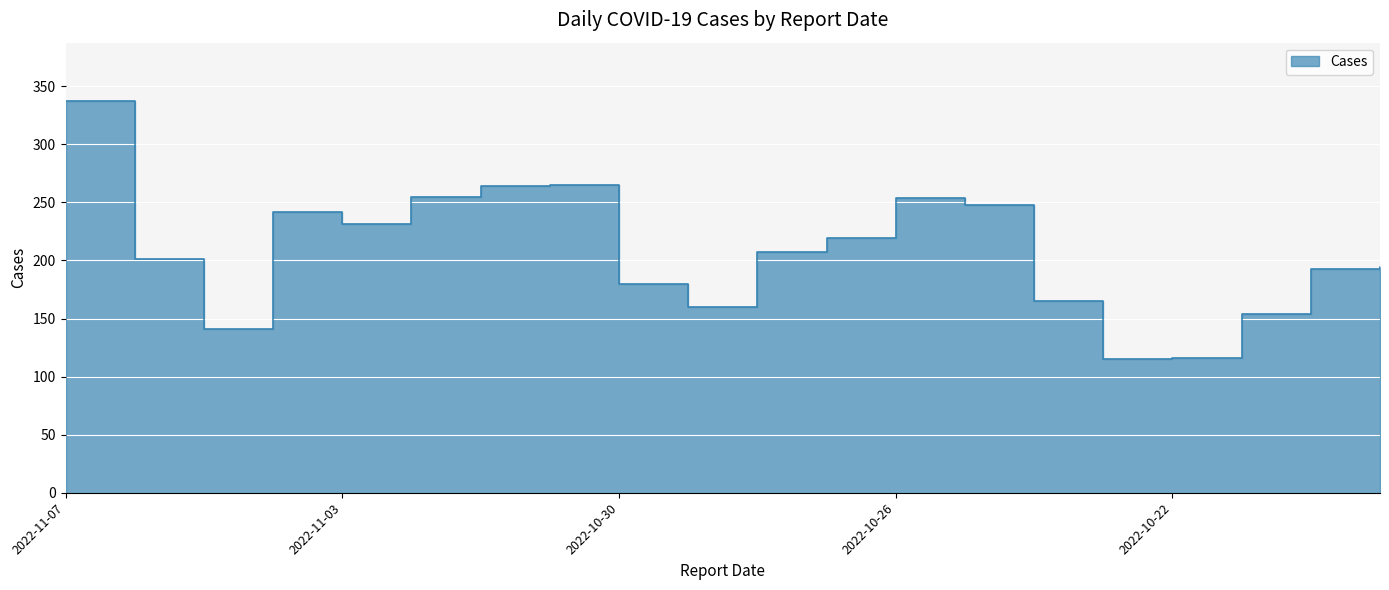

Where is the first local maximum?

2022-11-04